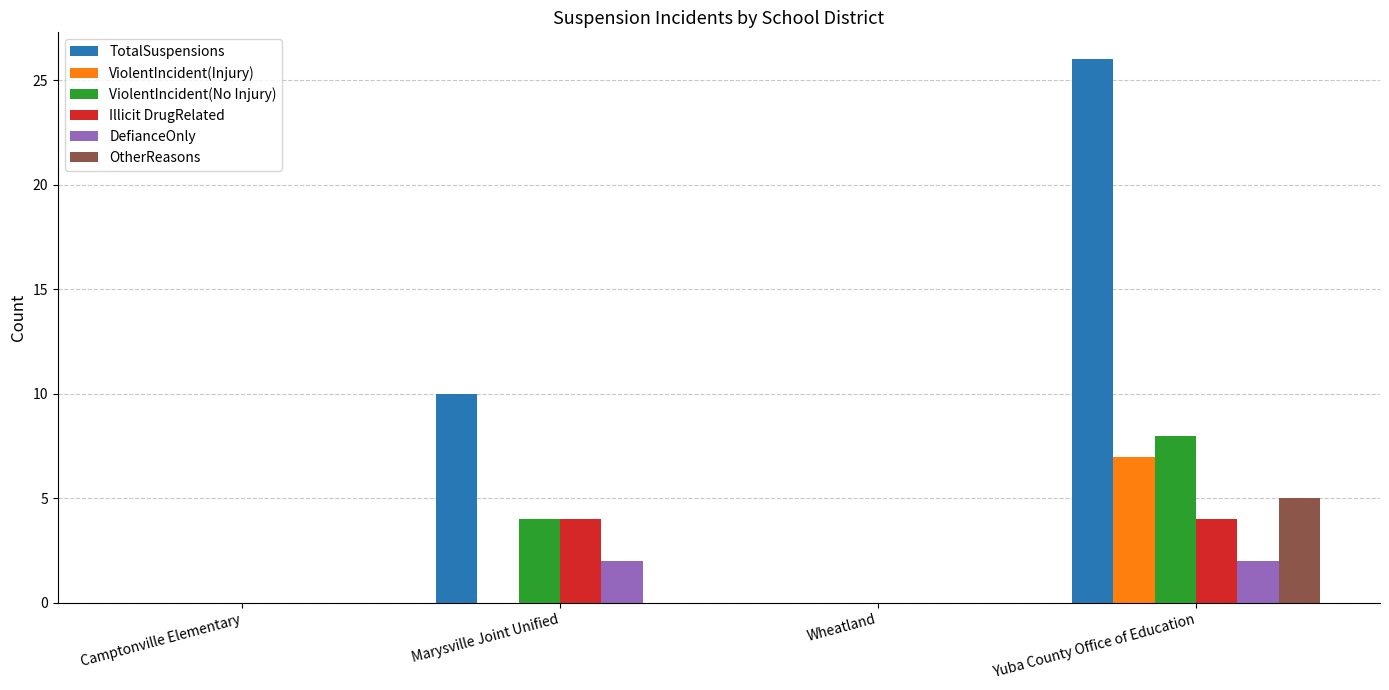

Is it true that Illicit DrugRelated equals 3 at Camptonville Elementary?

False